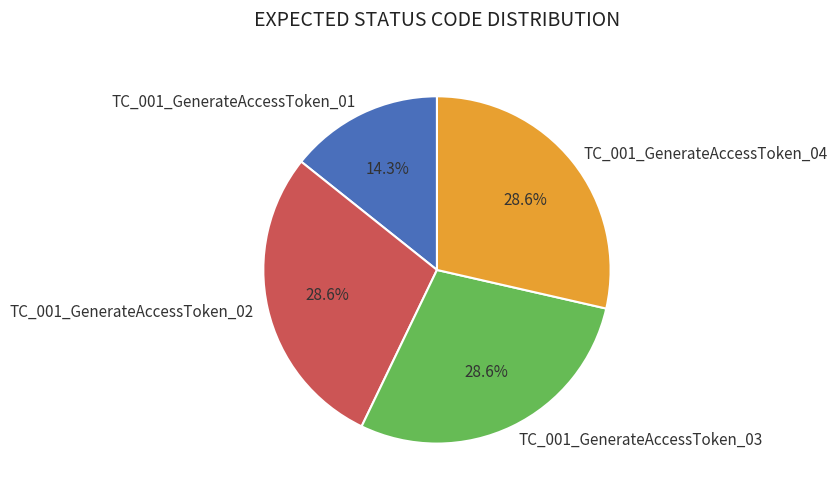

Is there any slice that represents more than half of the pie?

No